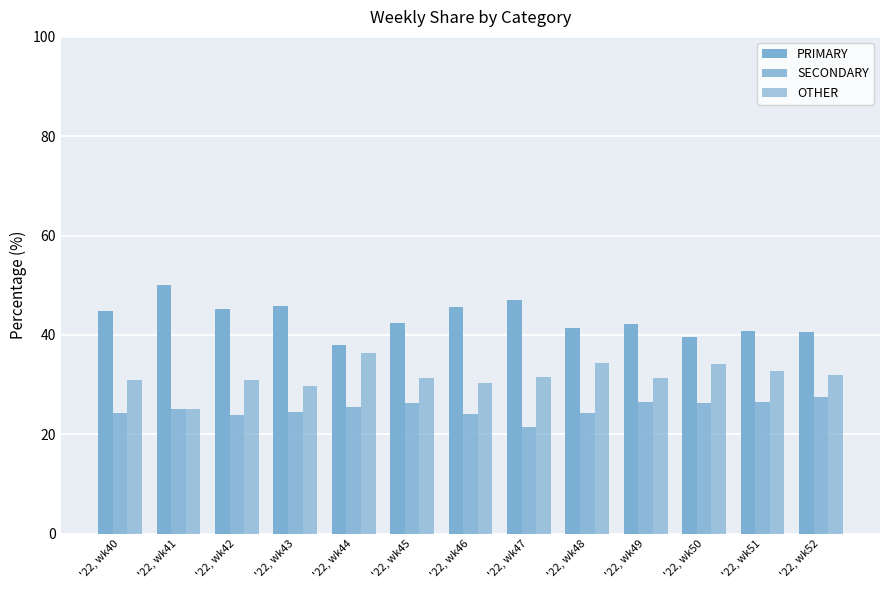

What is the spread (max minus min) of values at '22, wk40?

20.7